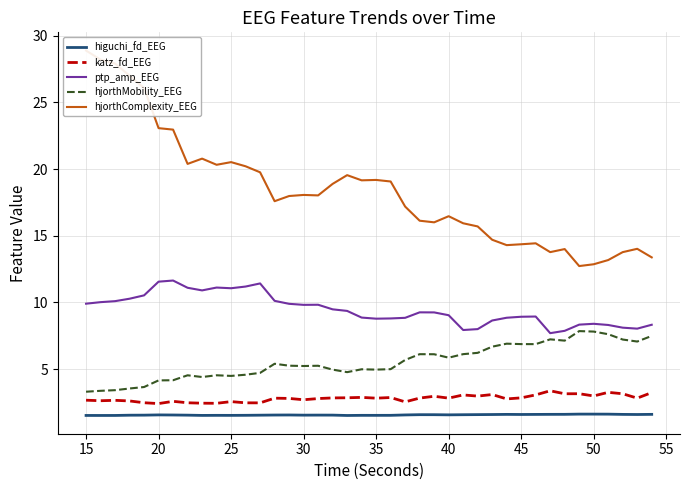

List the series in order of their peak value, highest first.

hjorthComplexity_EEG, ptp_amp_EEG, hjorthMobility_EEG, katz_fd_EEG, higuchi_fd_EEG